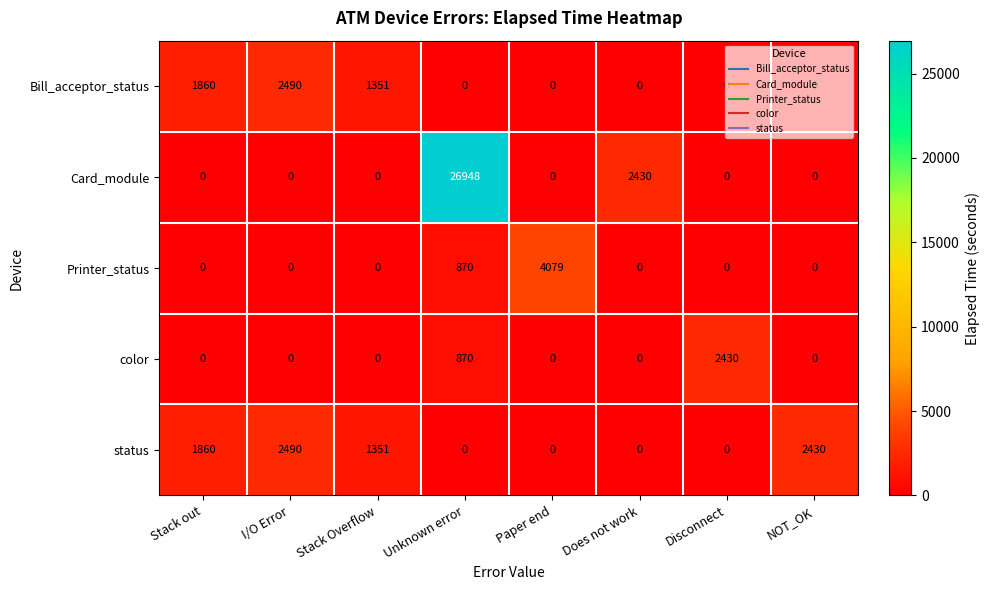

How many series are shown in this chart?

5